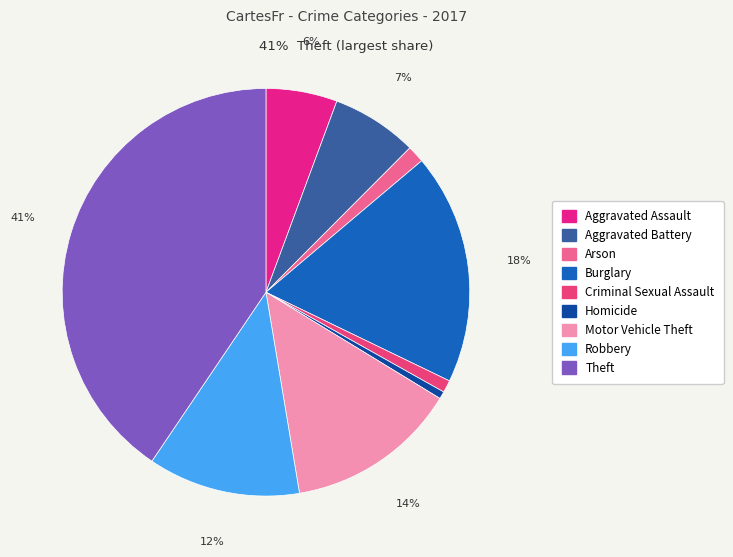

Is there any slice that represents more than half of the pie?

No